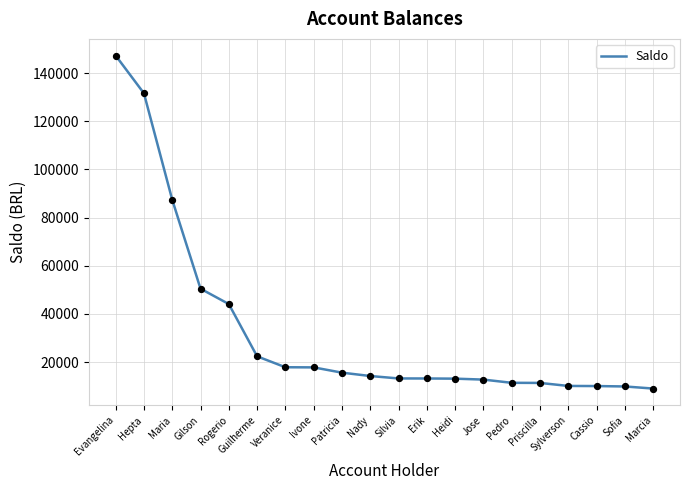

What is the change in value from Evangelina to Silvia?

-134037.7